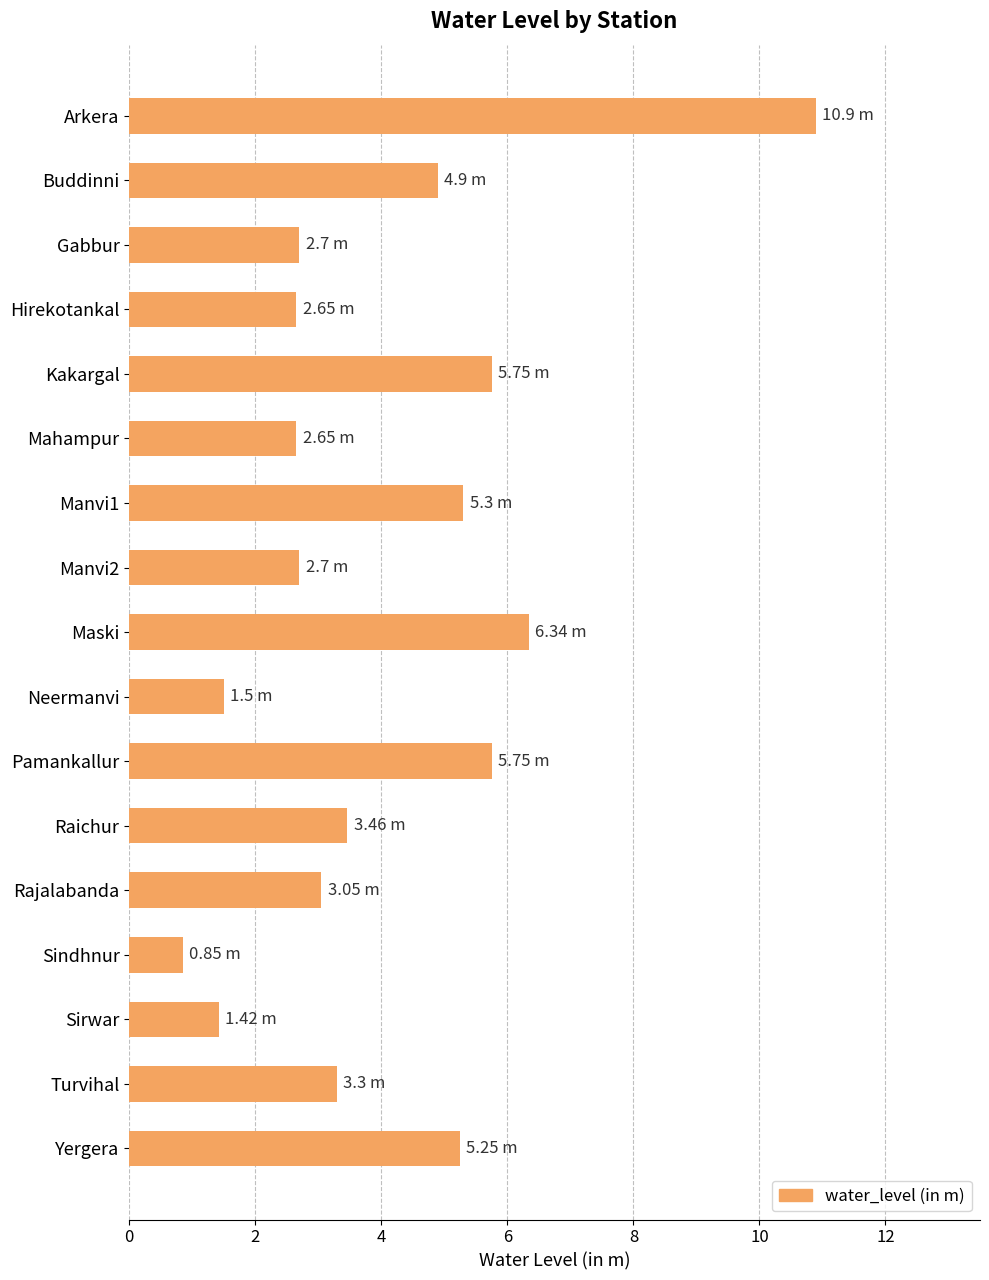

What is the average value?

4.0